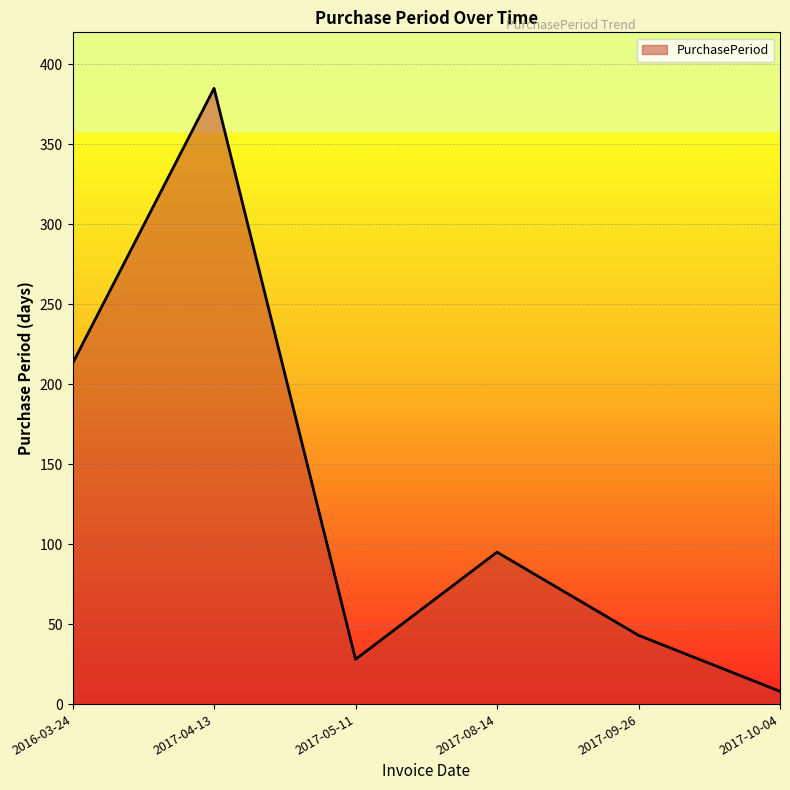

True or false: there are more than 1 points higher than both neighbors.

True